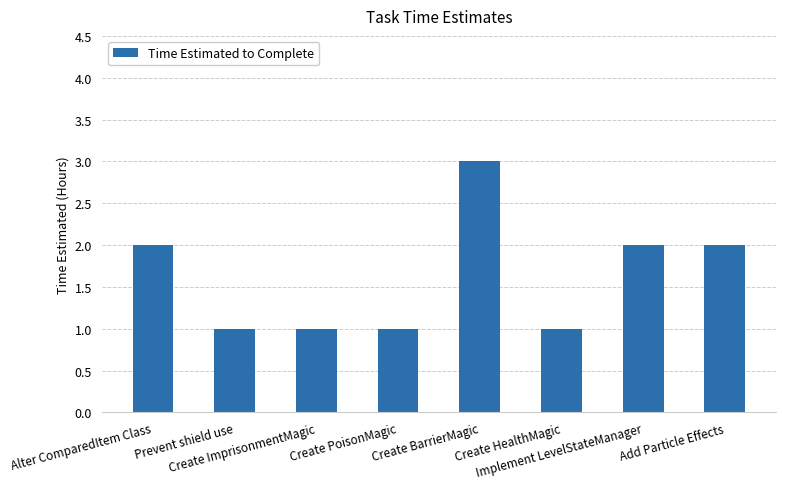

What is the minimum value shown in the chart?

1